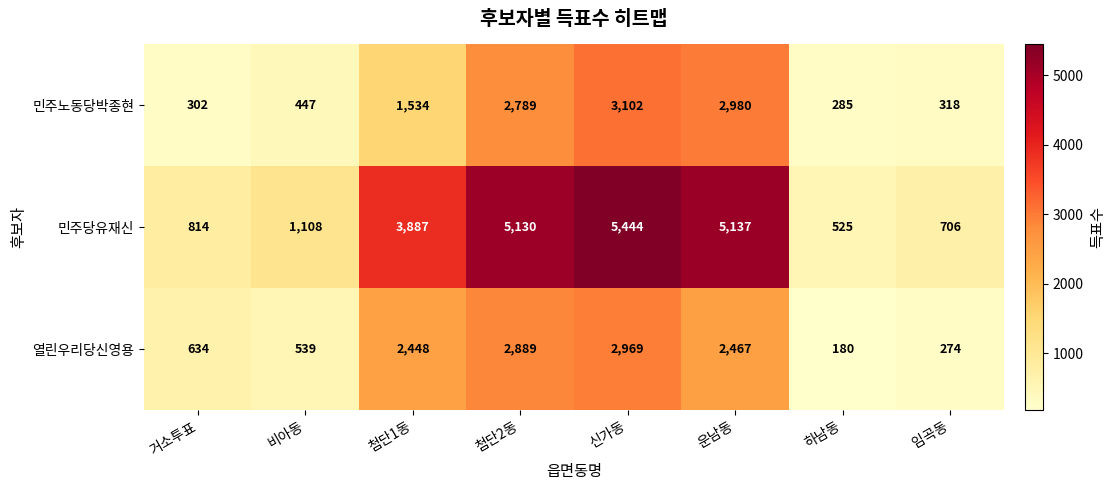

The 열린우리당신영용 series shows 2467 at 운남동. True or false?

True